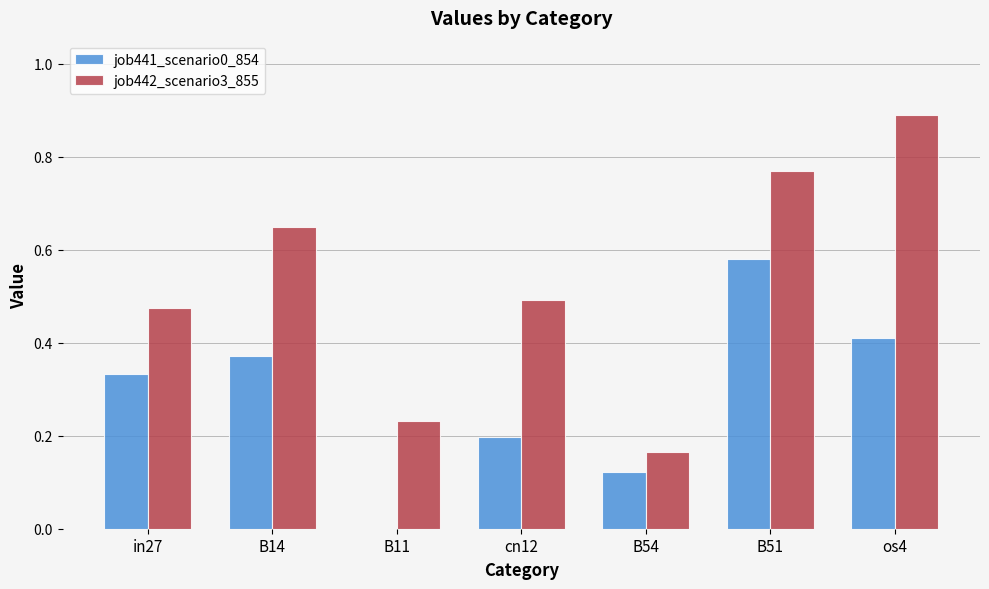

What is the sum of all job441_scenario0_854 values?

2.0